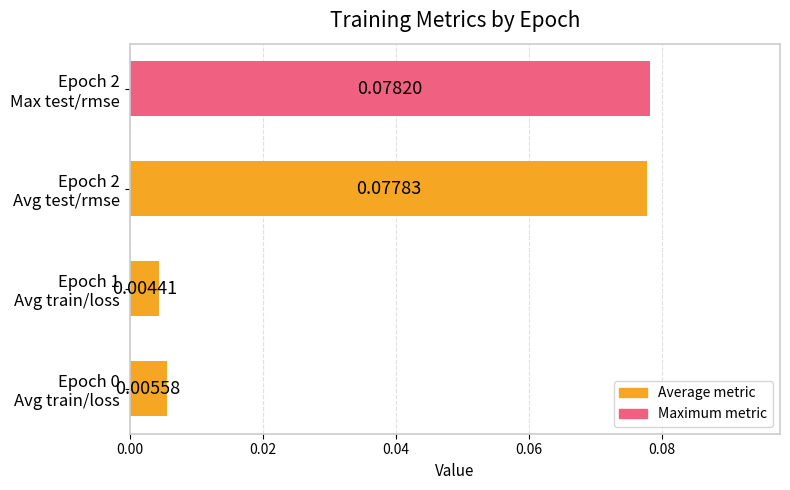

At which label is the value closest to 0?

Epoch 1
Avg train/loss